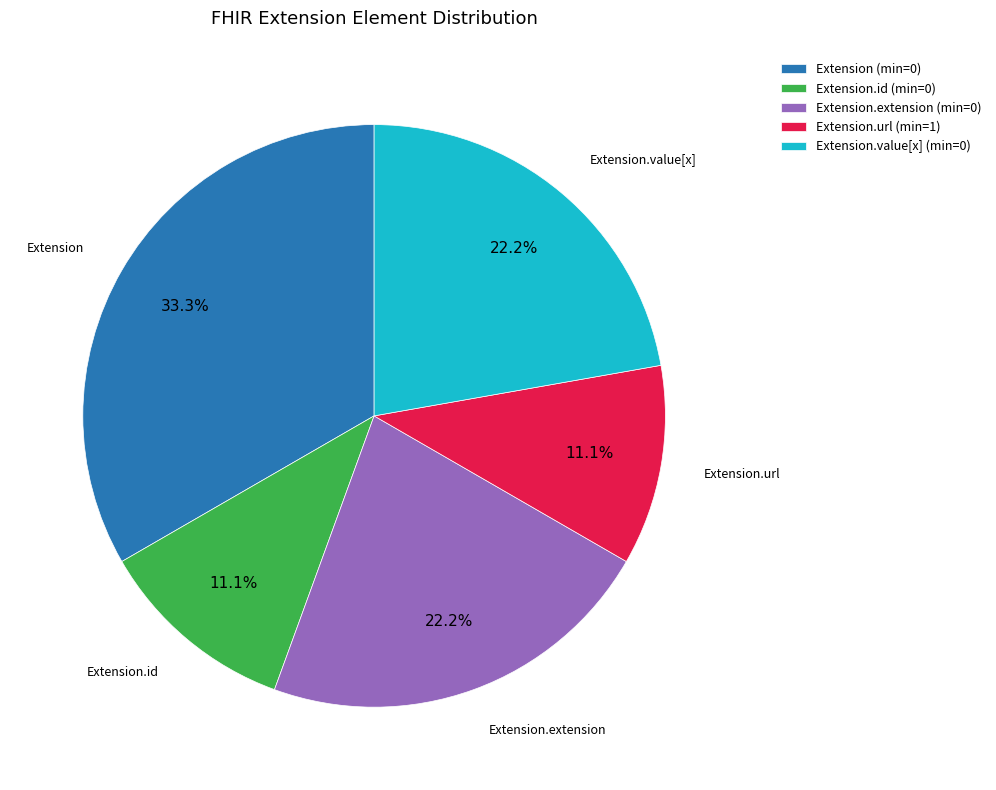

To the nearest percent, what is the average slice percentage?

20%